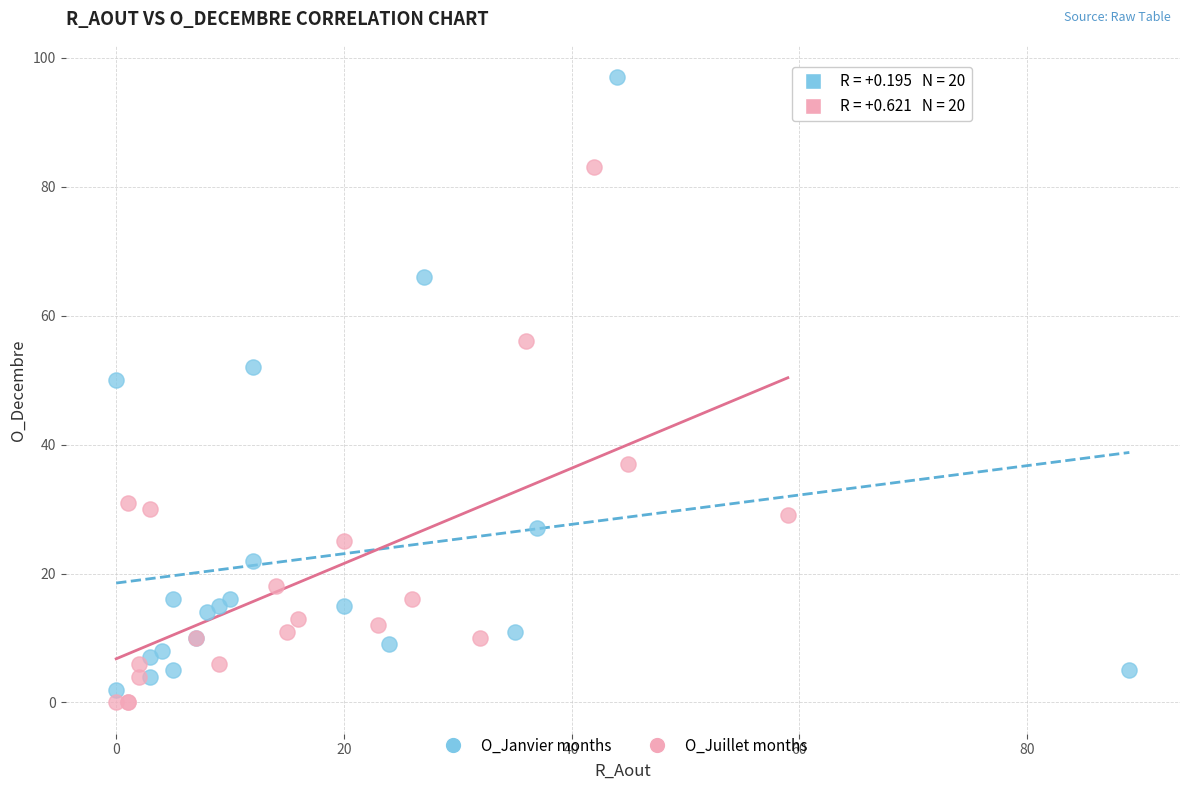

Which series reaches the maximum Y coordinate?

O_Janvier months